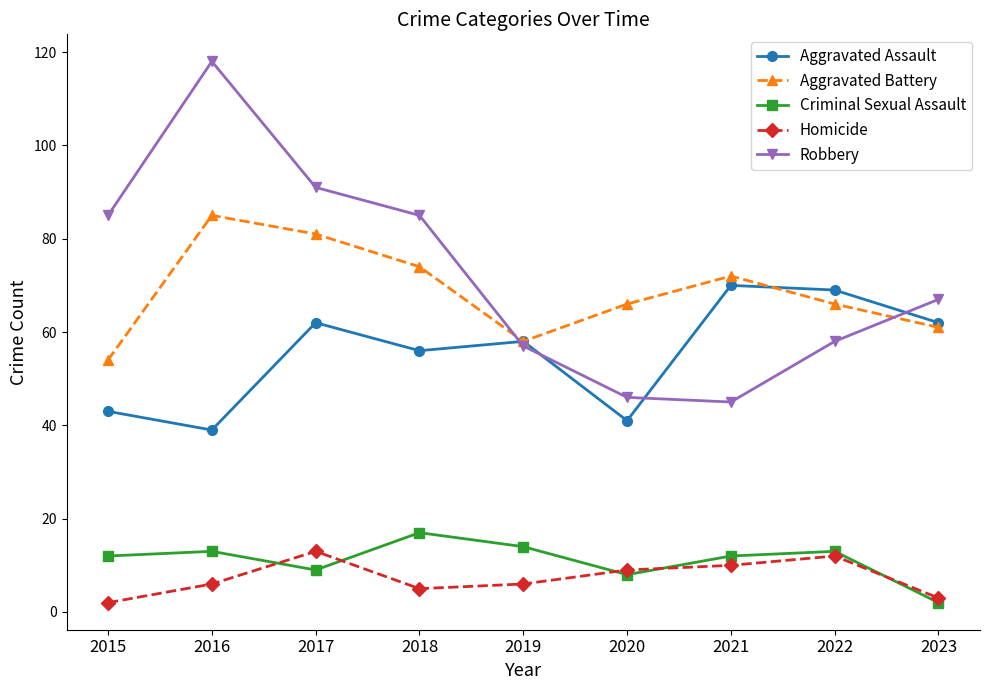

Is this an area chart (filled region under the line)?

No